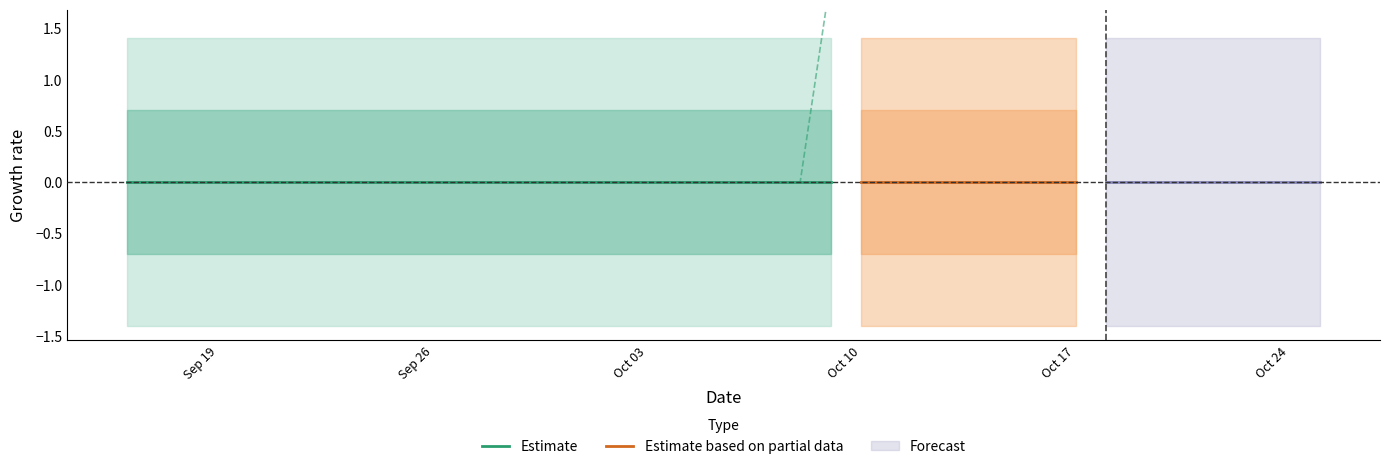

The value of Lower_Bound at 33 is -0.6. True or false?

False